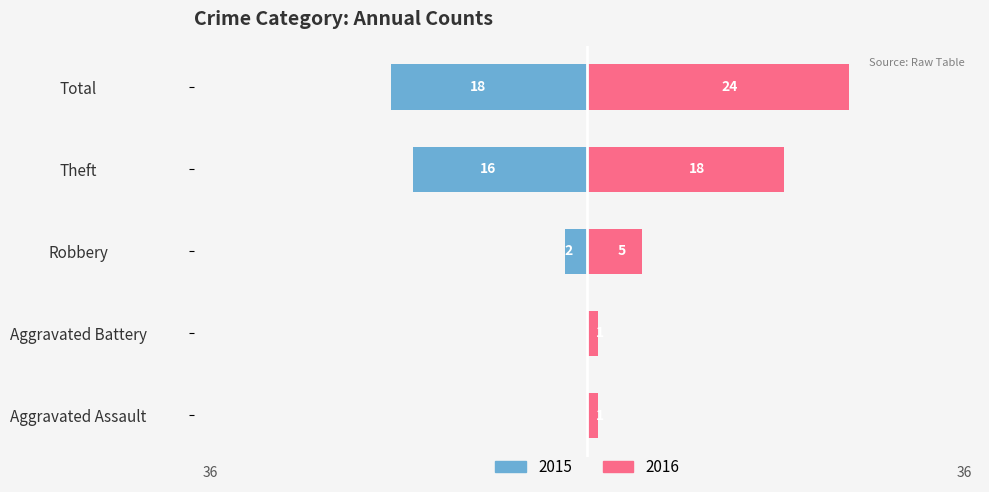

At which category is the sum across all series the highest?

Total